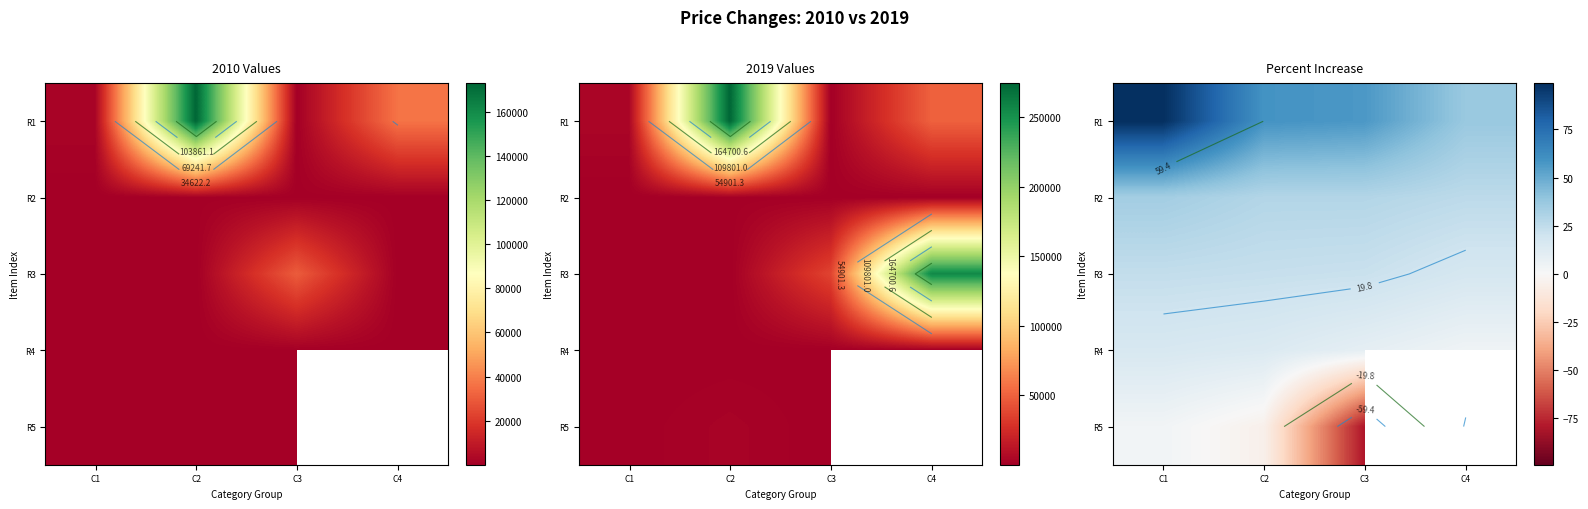

How many data points does each series have?

4